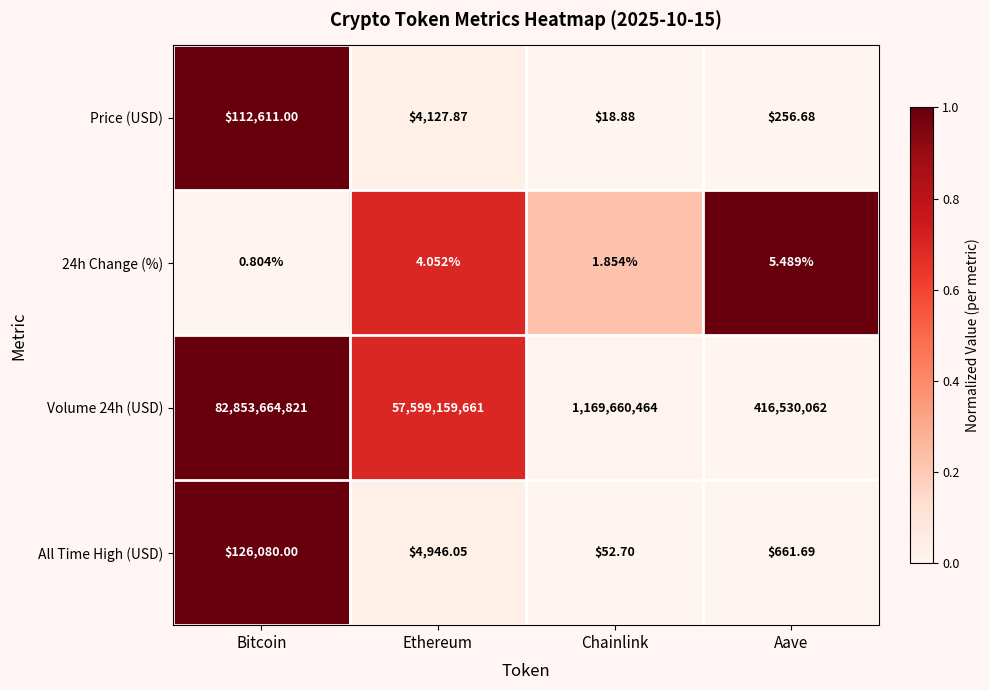

Which category has the lowest value in the Volume 24h (USD) series?

Aave